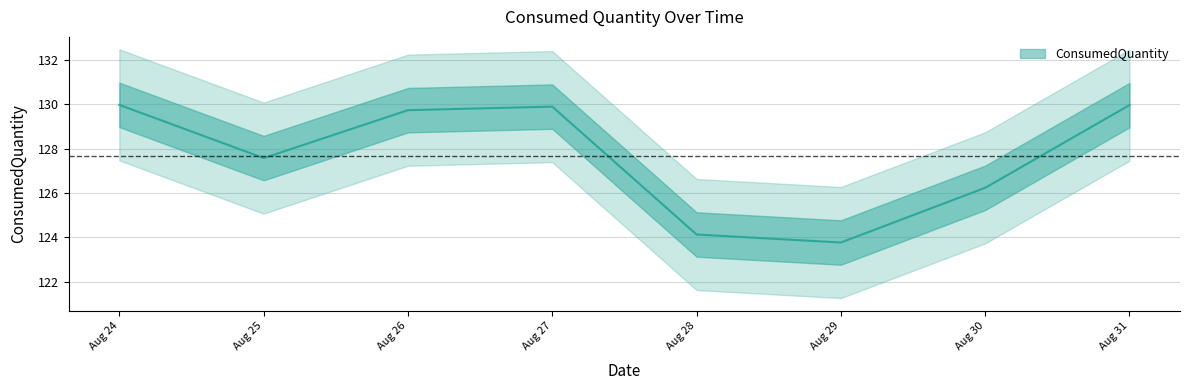

Rank the categories by value from lowest to highest.

Aug 29, Aug 28, Aug 30, Aug 25, Aug 26, Aug 27, Aug 31, Aug 24